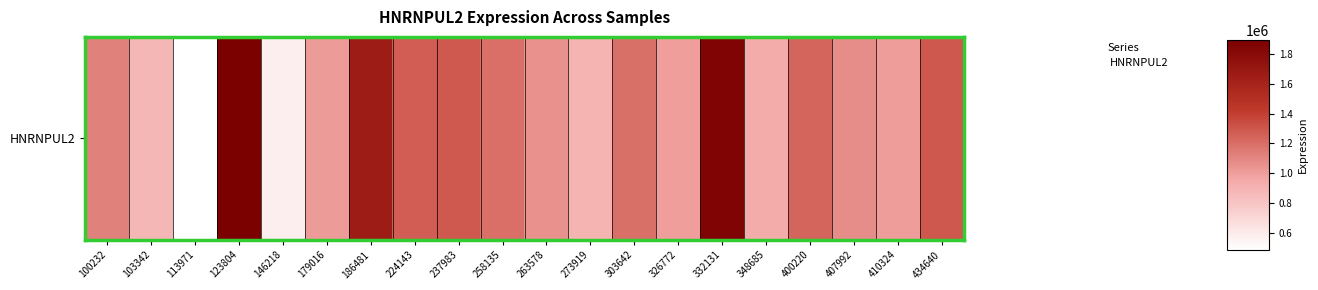

What is the ratio of the value at 263578 to the value at 100232?

0.9